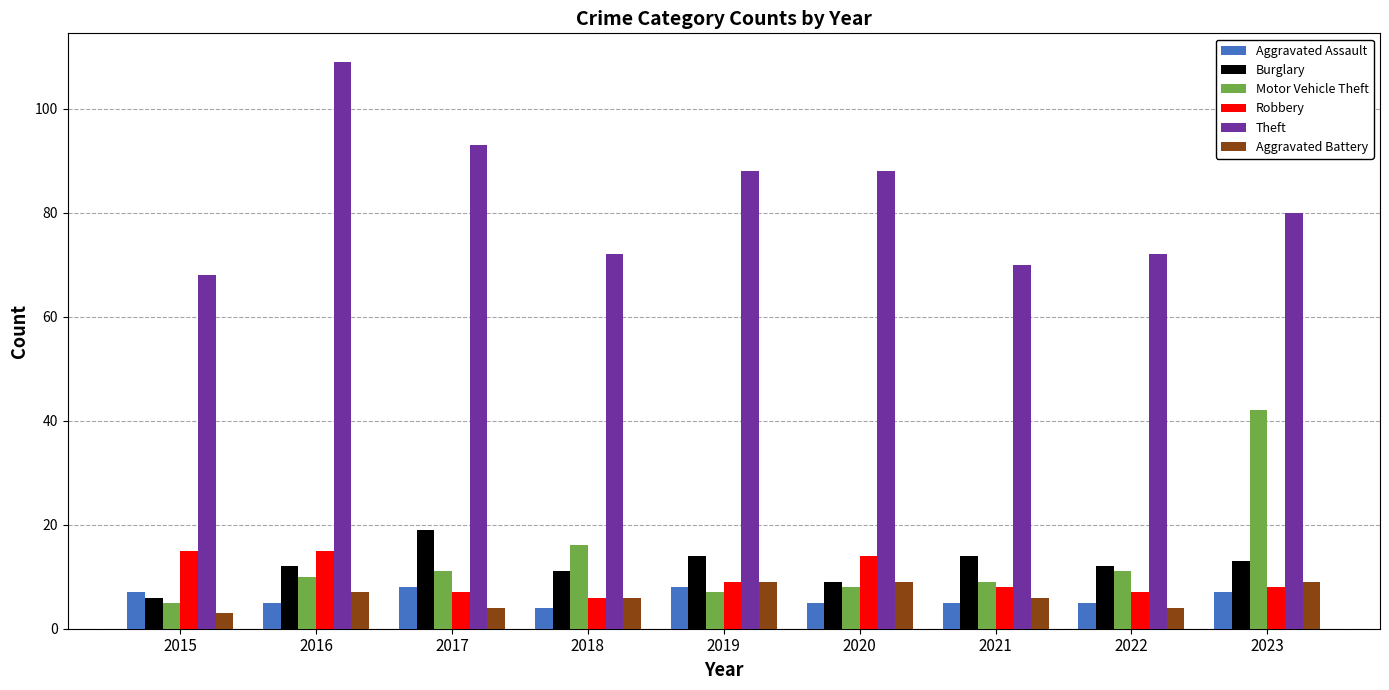

Reading left to right, extract all data points from this chart.

Aggravated Assault: 2015=7	2016=5	2017=8	2018=4	2019=8	2020=5	2021=5	2022=5	2023=7
Burglary: 2015=6	2016=12	2017=19	2018=11	2019=14	2020=9	2021=14	2022=12	2023=13
Motor Vehicle Theft: 2015=5	2016=10	2017=11	2018=16	2019=7	2020=8	2021=9	2022=11	2023=42
Robbery: 2015=15	2016=15	2017=7	2018=6	2019=9	2020=14	2021=8	2022=7	2023=8
Theft: 2015=68	2016=109	2017=93	2018=72	2019=88	2020=88	2021=70	2022=72	2023=80
Aggravated Battery: 2015=3	2016=7	2017=4	2018=6	2019=9	2020=9	2021=6	2022=4	2023=9